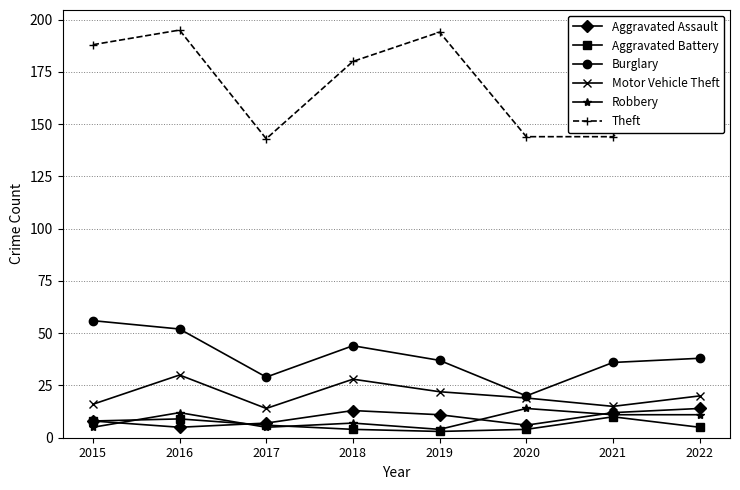

What is the total value across all series at 2022?

269